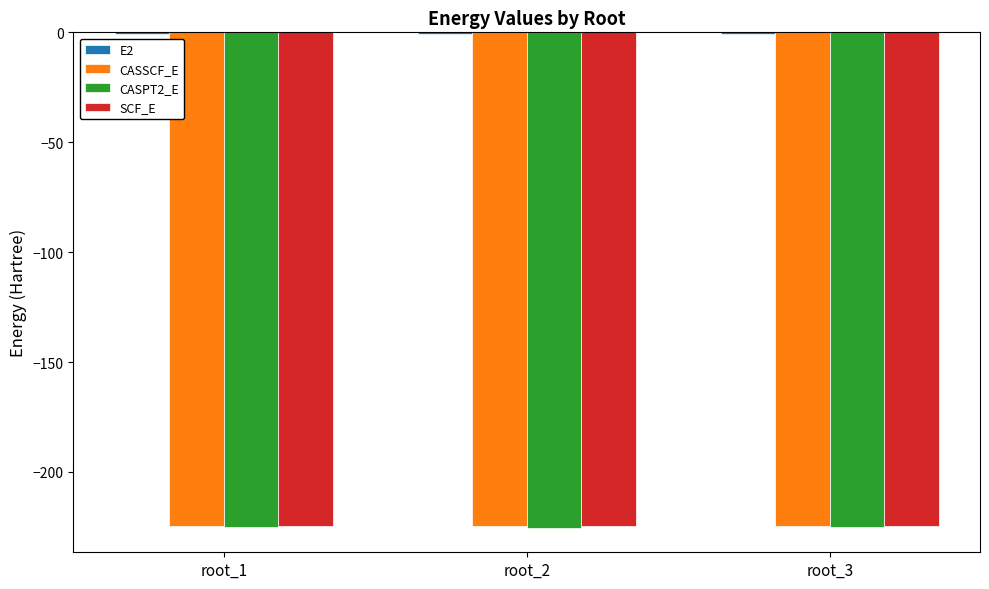

The value of CASSCF_E at root_3 is -374.7. True or false?

False